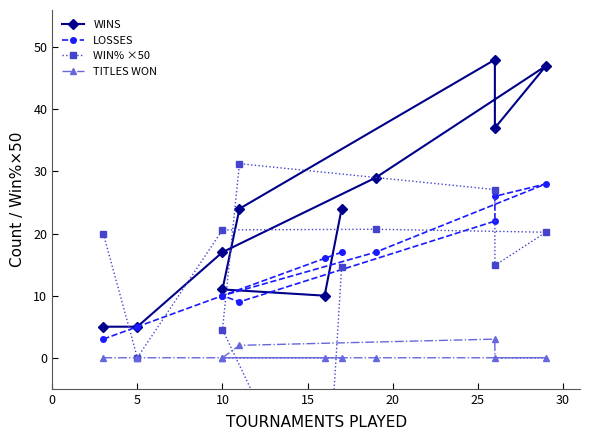

Between 35 and 8, which series saw the biggest shift?

WIN% ×50